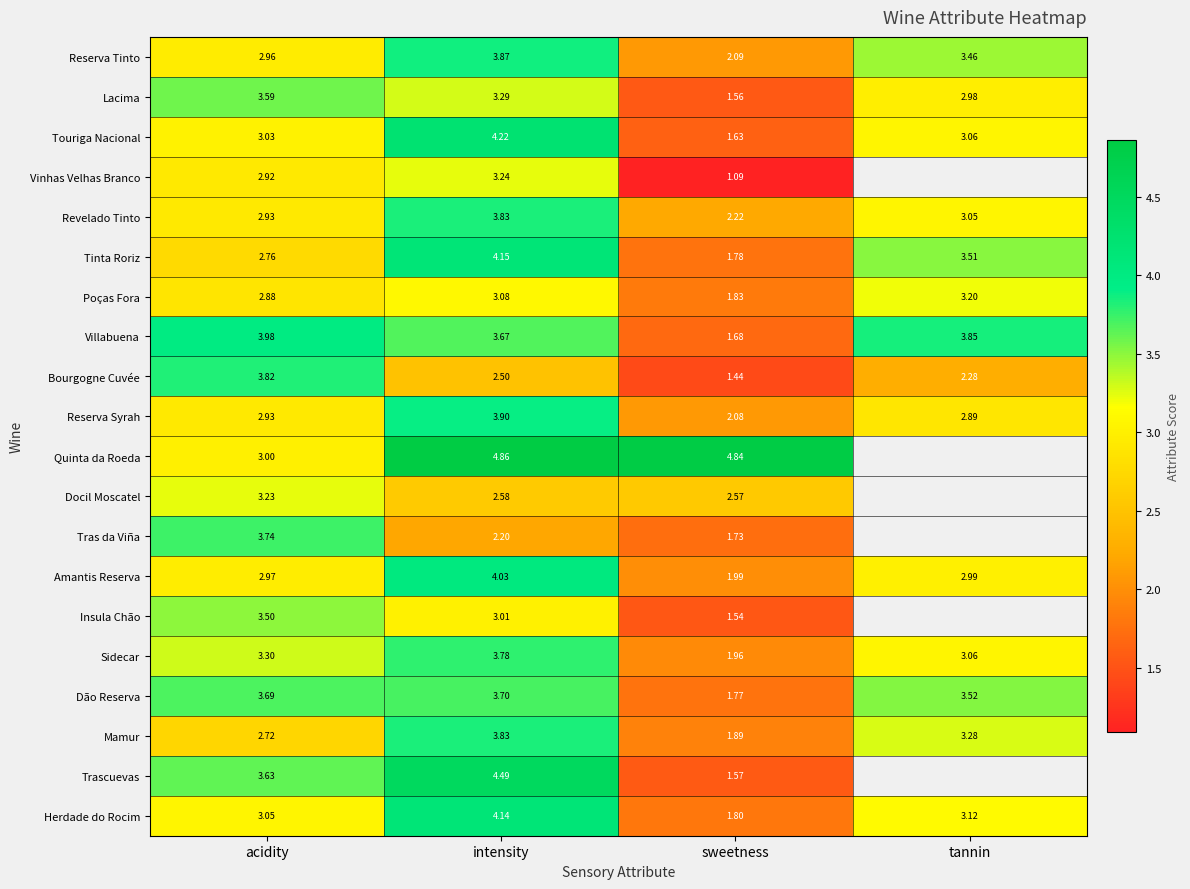

At which label is Bourgogne Cuvée closest to 2?

tannin